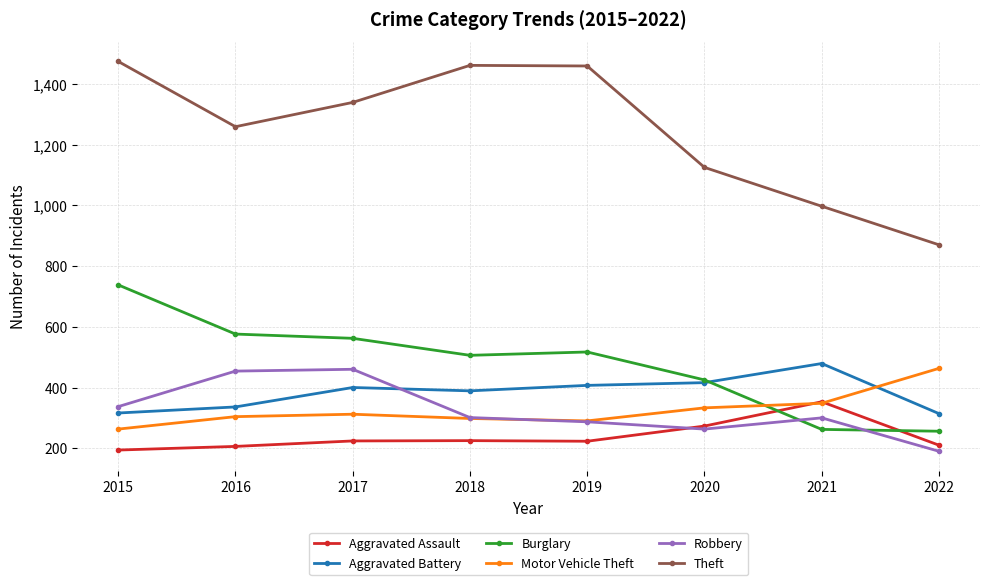

What is the approximate value of Theft at 2017, to the nearest 50?

1350